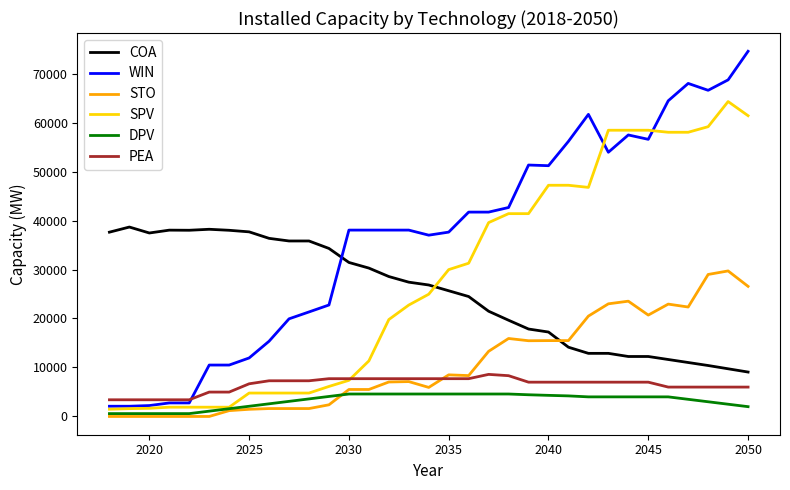

True or false: DPV and PEA cross at least once.

False